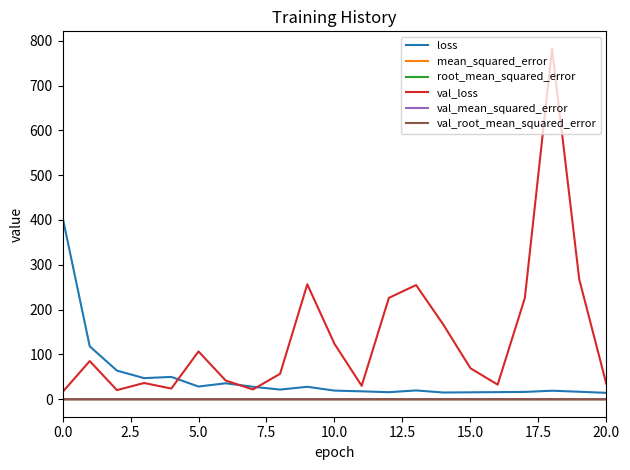

Does the chart have visible grid lines?

No